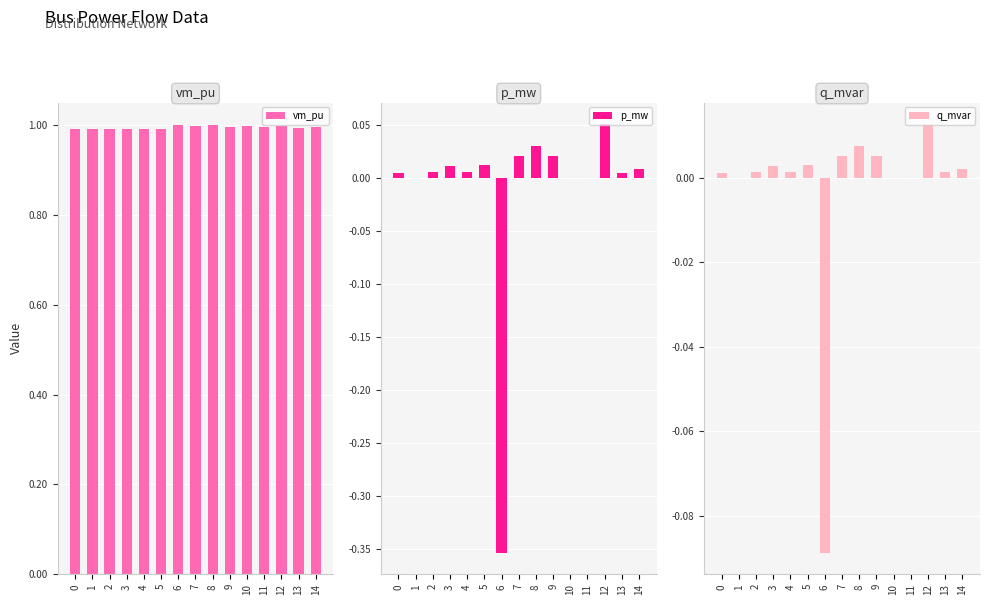

What are all the series names shown in the legend?

vm_pu, p_mw, q_mvar